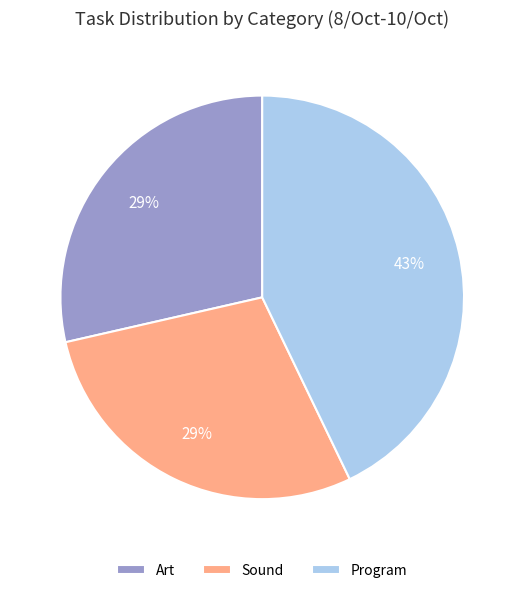

Is it true that Program is 43% of the pie?

True